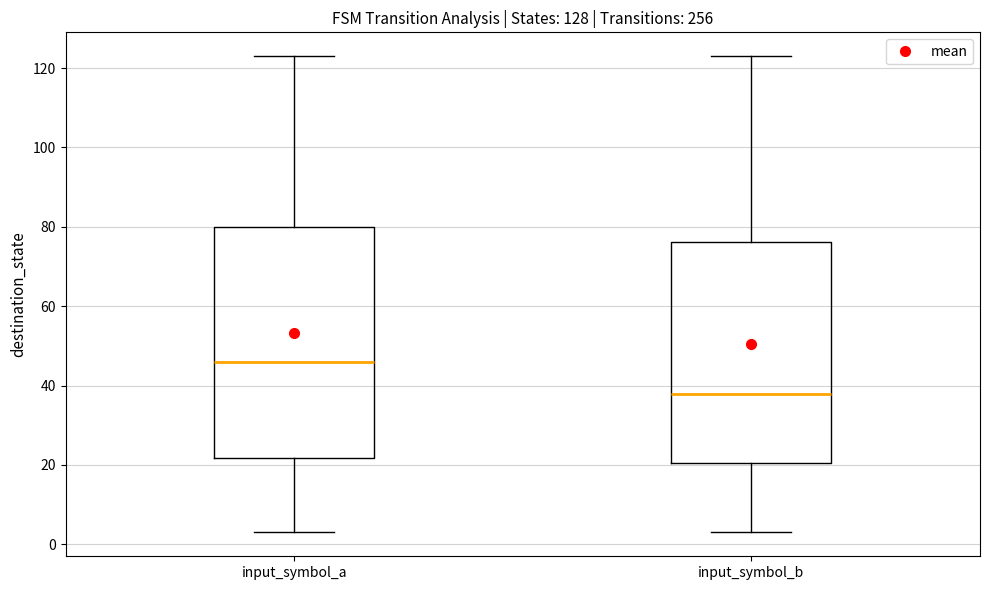

Reading left to right, read every box against the y-axis: the position of its median line, the range the box covers, and the ends of its whiskers. The values are not printed on the chart, so give them approximately, as read against the axis.

input_symbol_a: median 46, box 22 to 80, whiskers 4 to 124
input_symbol_b: median 38, box 20 to 76, whiskers 4 to 124